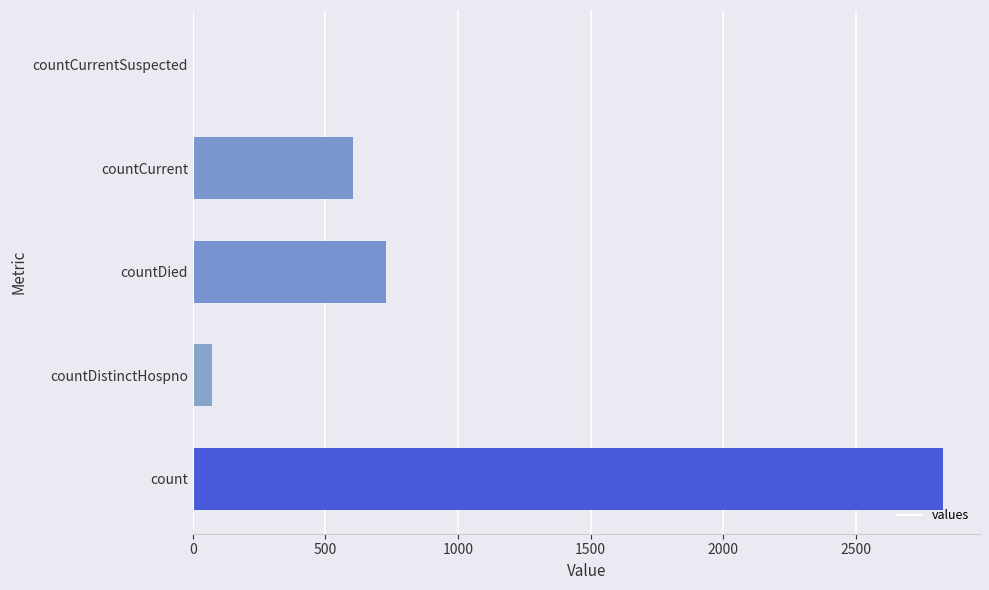

Is it true that the value at countCurrent is 362?

False